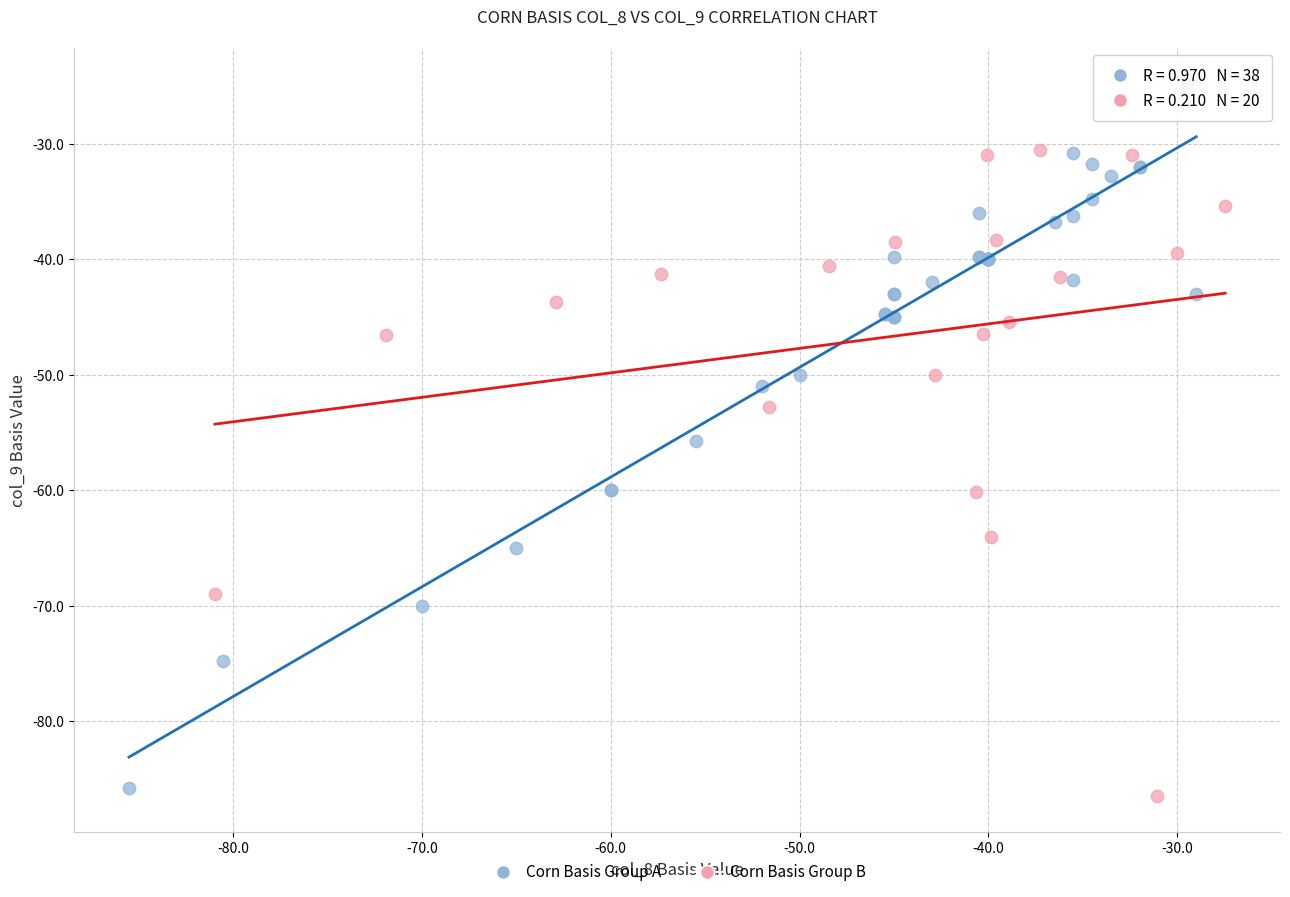

Which series reaches the maximum Y coordinate?

Corn Basis Group A